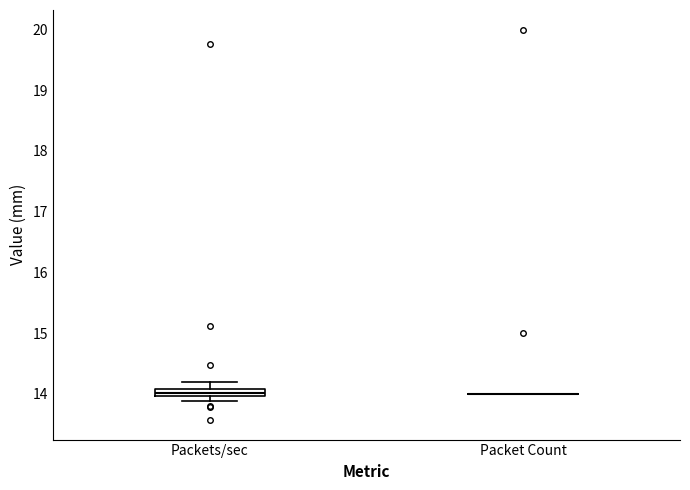

Which box is the tallest, from its lower edge to its upper edge?

Packets/sec